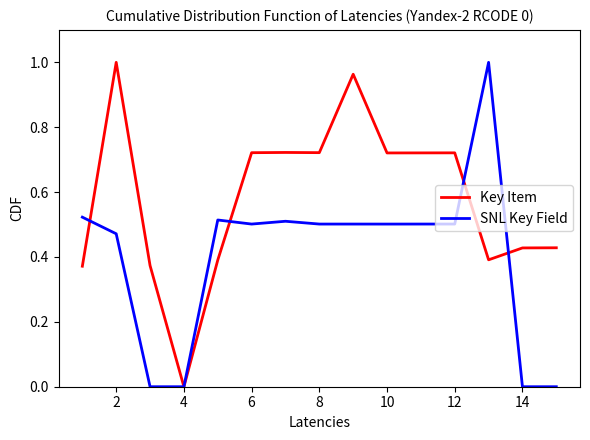

Rank the series by their average value, from lowest to highest.

SNL Key Field, Key Item